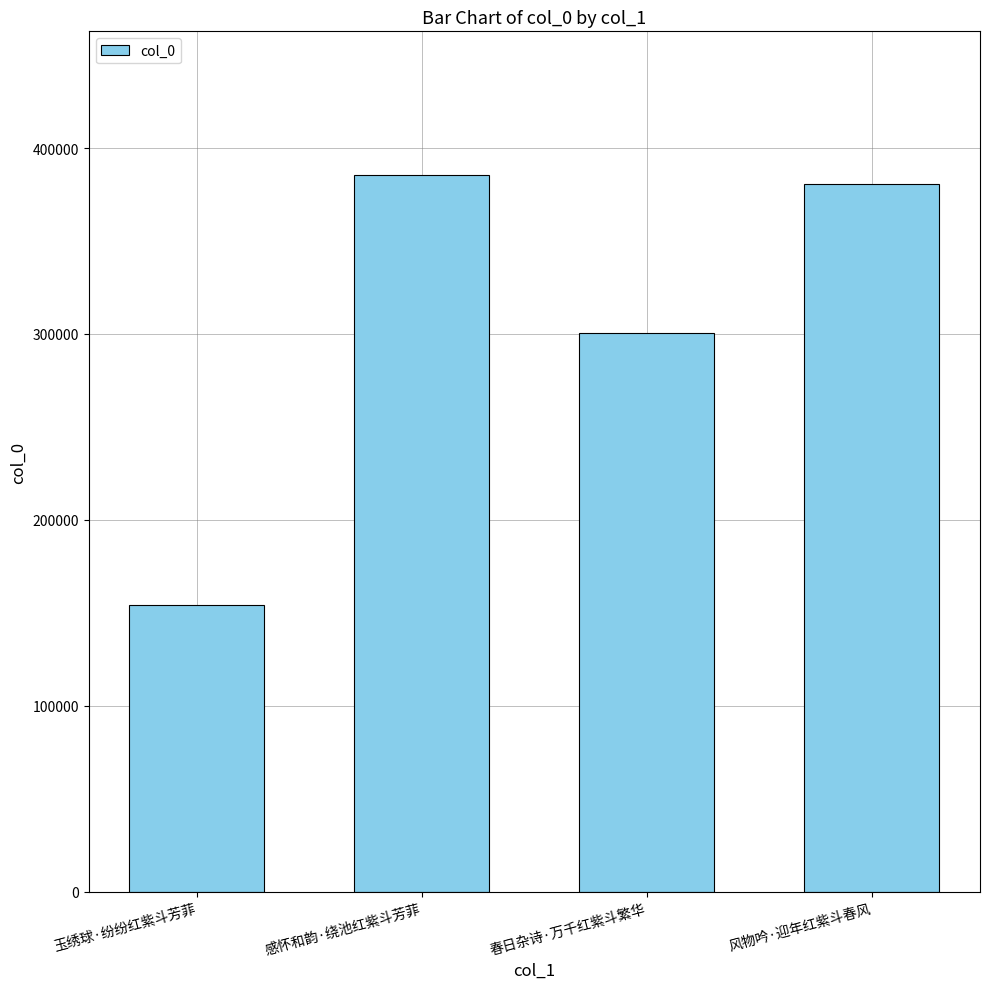

Which label corresponds to the largest value in the chart?

感怀和韵·绕池红紫斗芳菲